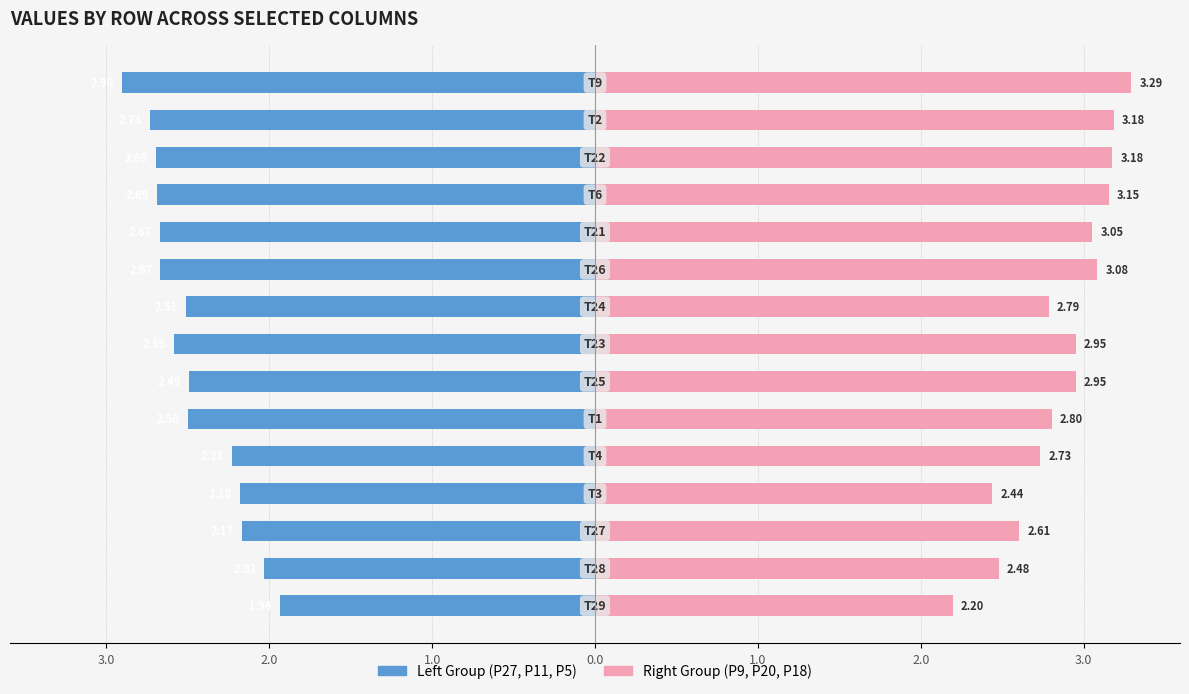

Reading right to left, list all the values displayed in this chart.

Left Group (P27, P11, P5): -2.9	-2.7	-2.7	-2.7	-2.7	-2.7	-2.5	-2.6	-2.5	-2.5	-2.2	-2.2	-2.2	-2.0	-1.9
Right Group (P9, P20, P18): 3.3	3.2	3.2	3.2	3.1	3.1	2.8	3.0	3.0	2.8	2.7	2.4	2.6	2.5	2.2